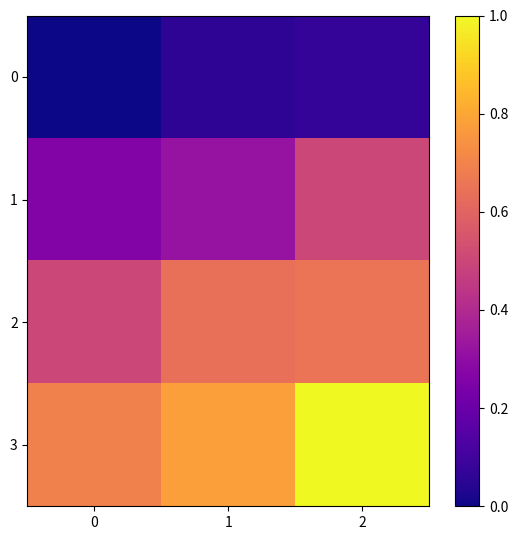

List the series in order of their peak value, lowest first.

0, 1, 2, 3